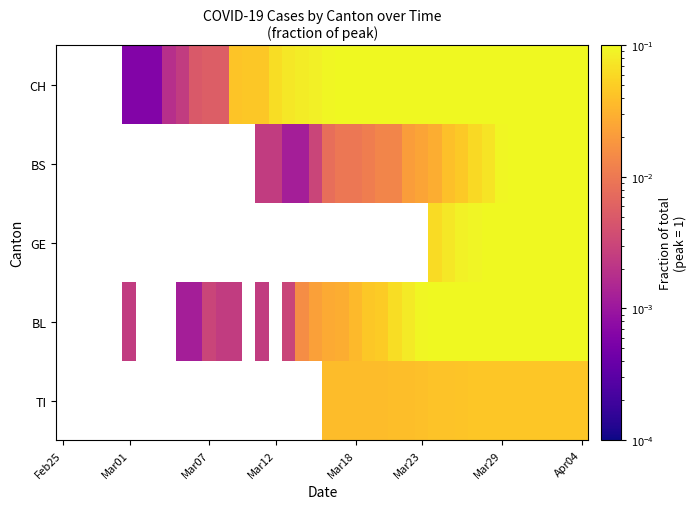

At which label does BL first exceed 0?

Mar01